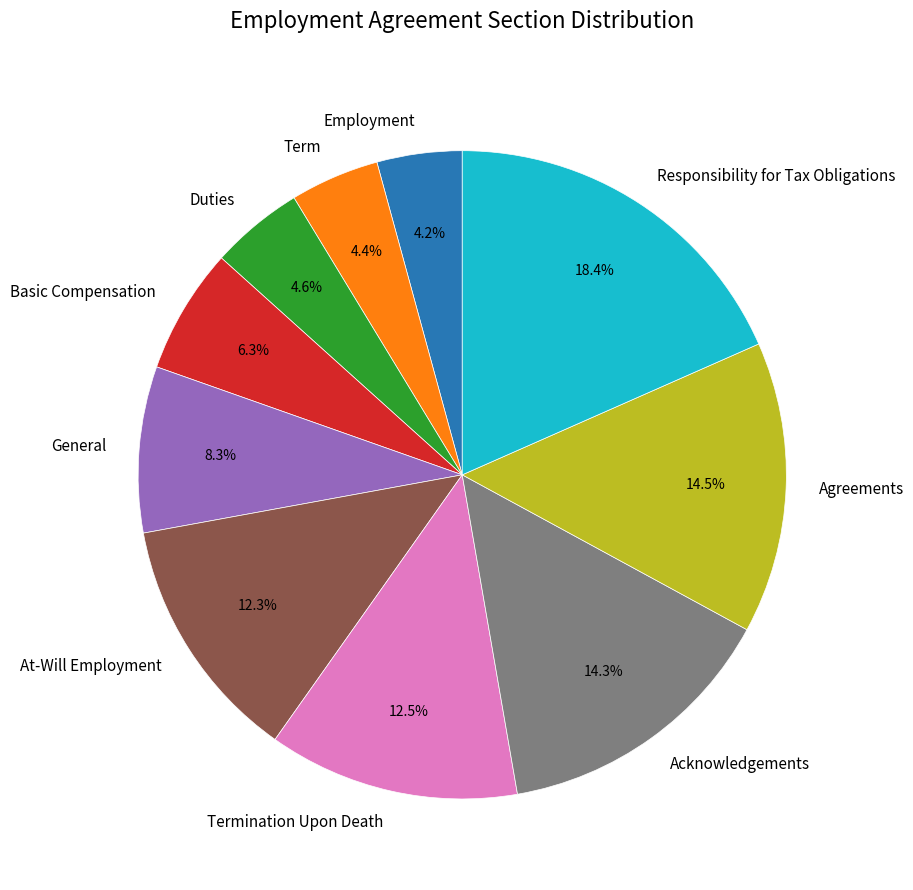

To the nearest percent, what portion does Term represent?

4%